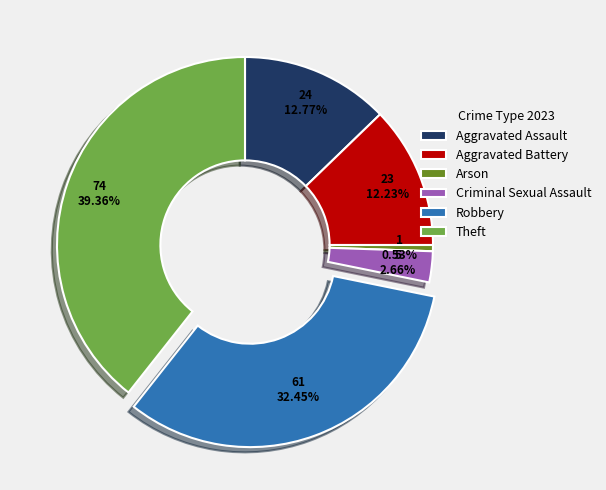

The Aggravated Battery slice represents 5% of the pie. True or false?

False